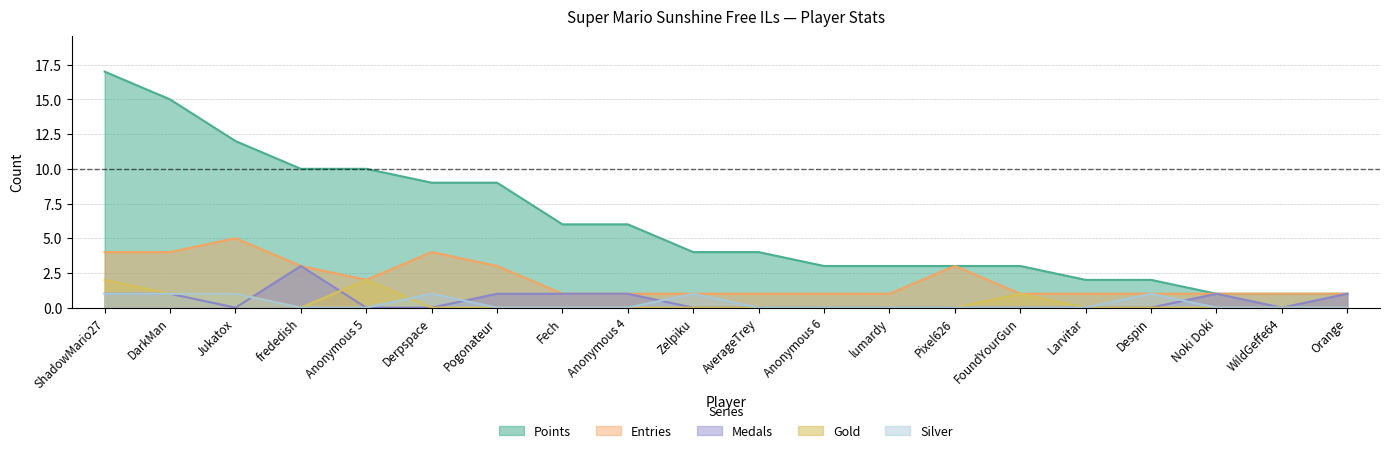

Reading right to left, transcribe all the data shown in this chart.

Points: 1	1	1	2	2	3	3	3	3	4	4	6	6	9	9	10	10	12	15	17
Medals: 1	0	1	0	0	0	0	0	0	0	0	1	1	1	0	0	3	0	1	1
Entries: 1	1	1	1	1	1	3	1	1	1	1	1	1	3	4	2	3	5	4	4
Gold: 0	0	0	0	0	1	0	0	0	0	0	0	0	0	0	2	0	1	1	2
Silver: 0	0	0	1	0	0	0	0	0	0	1	0	0	0	1	0	0	1	1	1